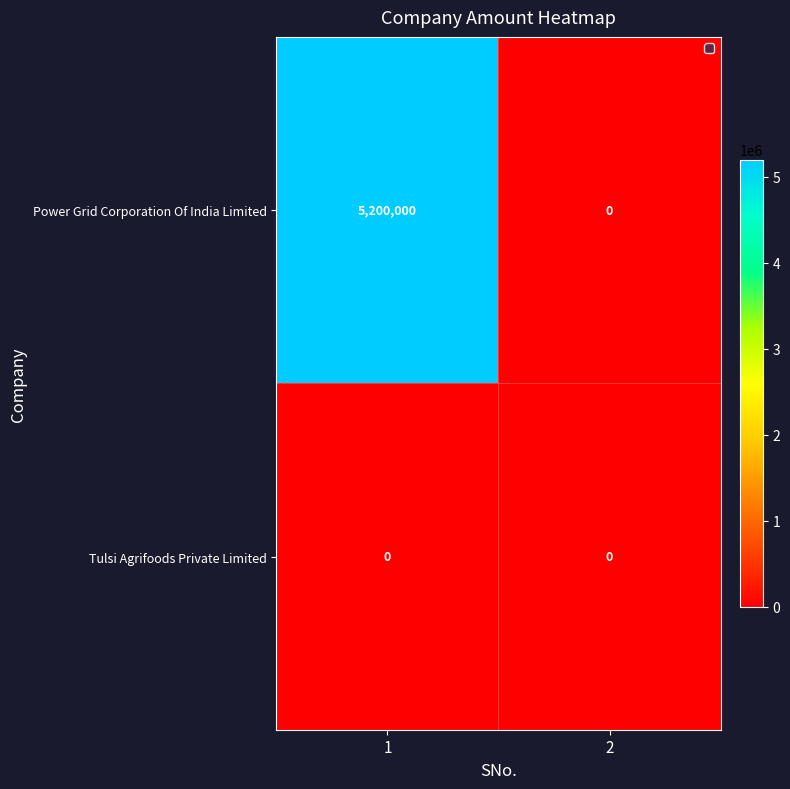

At 1, list the series in order from smallest to largest.

Tulsi Agrifoods Private Limited, Power Grid Corporation Of India Limited